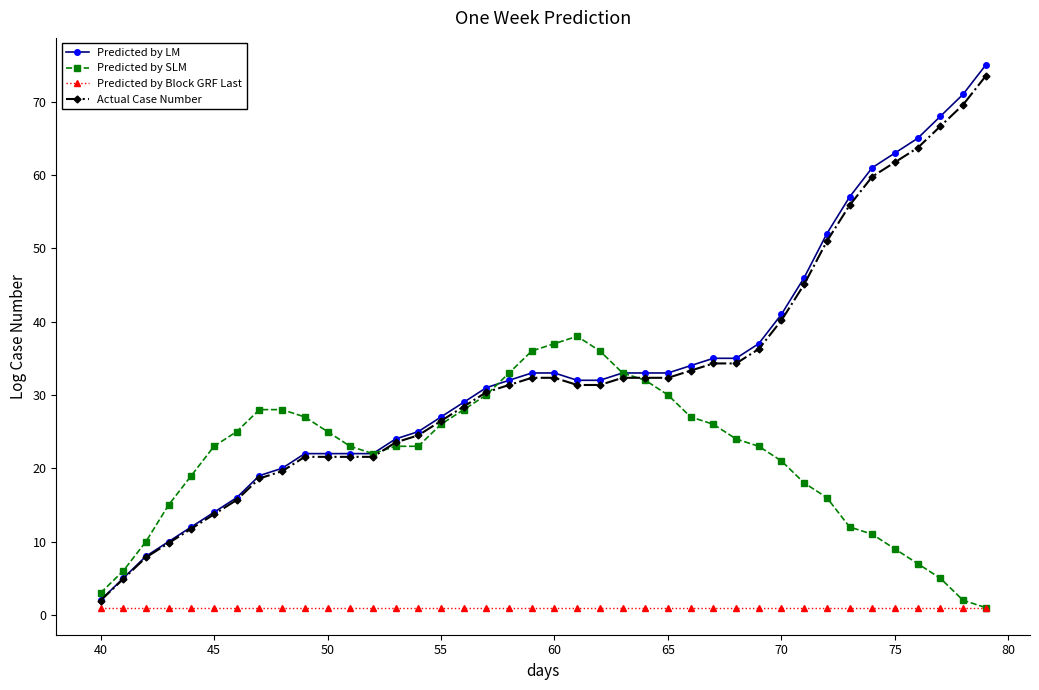

What is the value of the Actual Case Number point at the 2nd from the left?

4.9